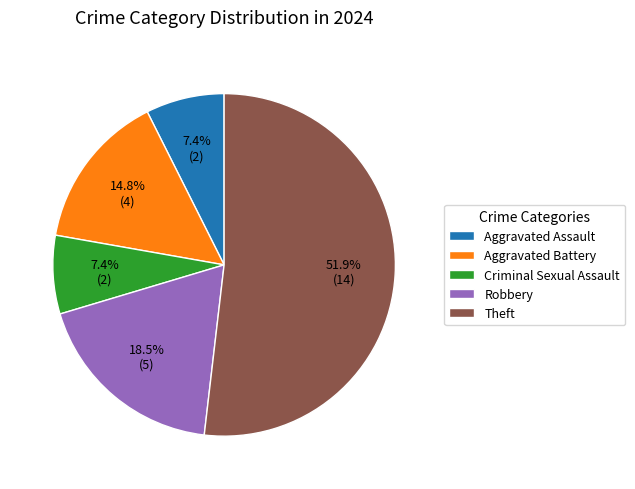

What is the largest slice in the pie chart?

Theft